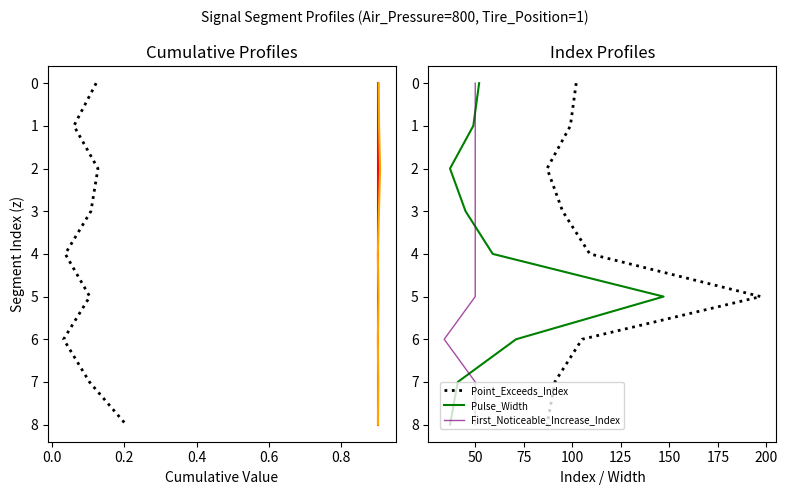

Where is First_Noticeable_Increase_Cumulative_Value nearest to the value 4?

0.6